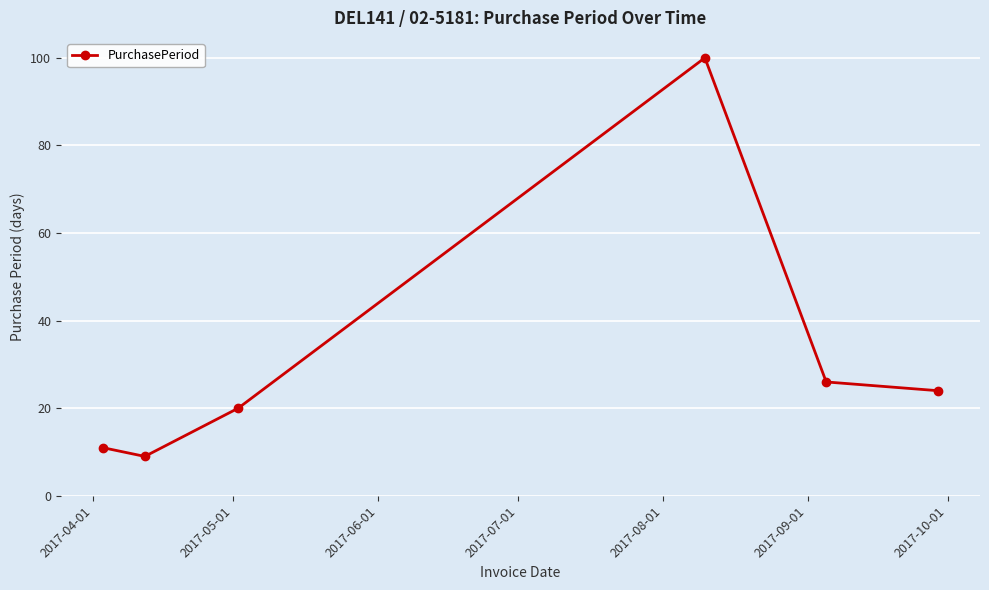

What is the minimum value shown in the chart?

9